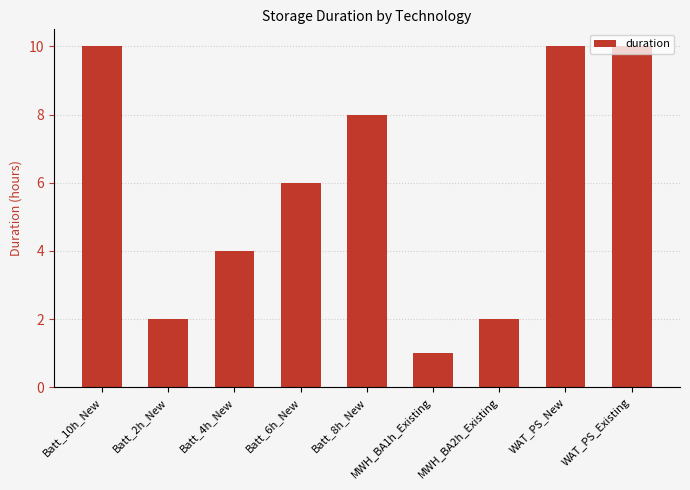

What is the label of the 5th bar from the right?

Batt_8h_New